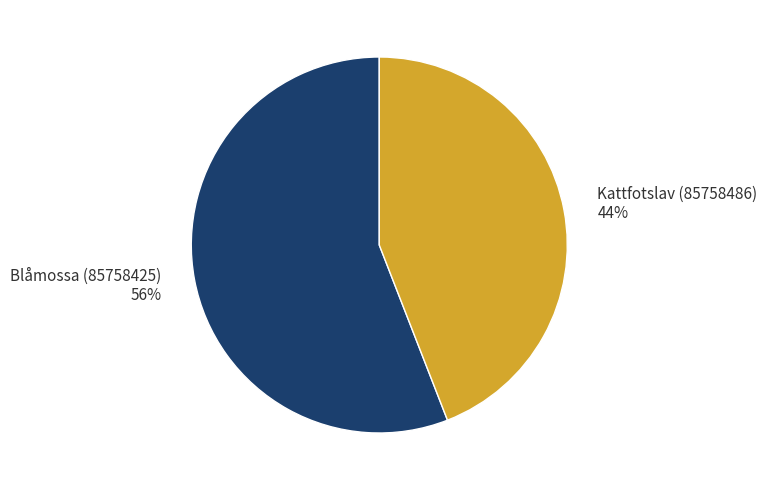

How many segments does this pie chart have?

2